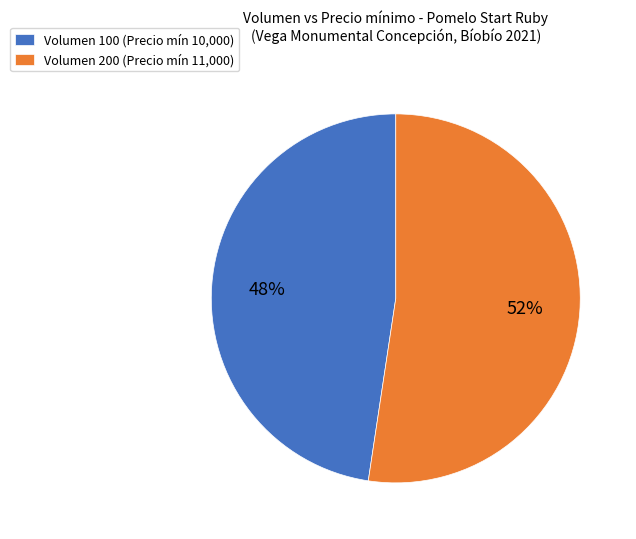

Is the sum of Volumen 100 (Precio mín 10,000) and Volumen 200 (Precio mín 11,000) greater than half?

Yes